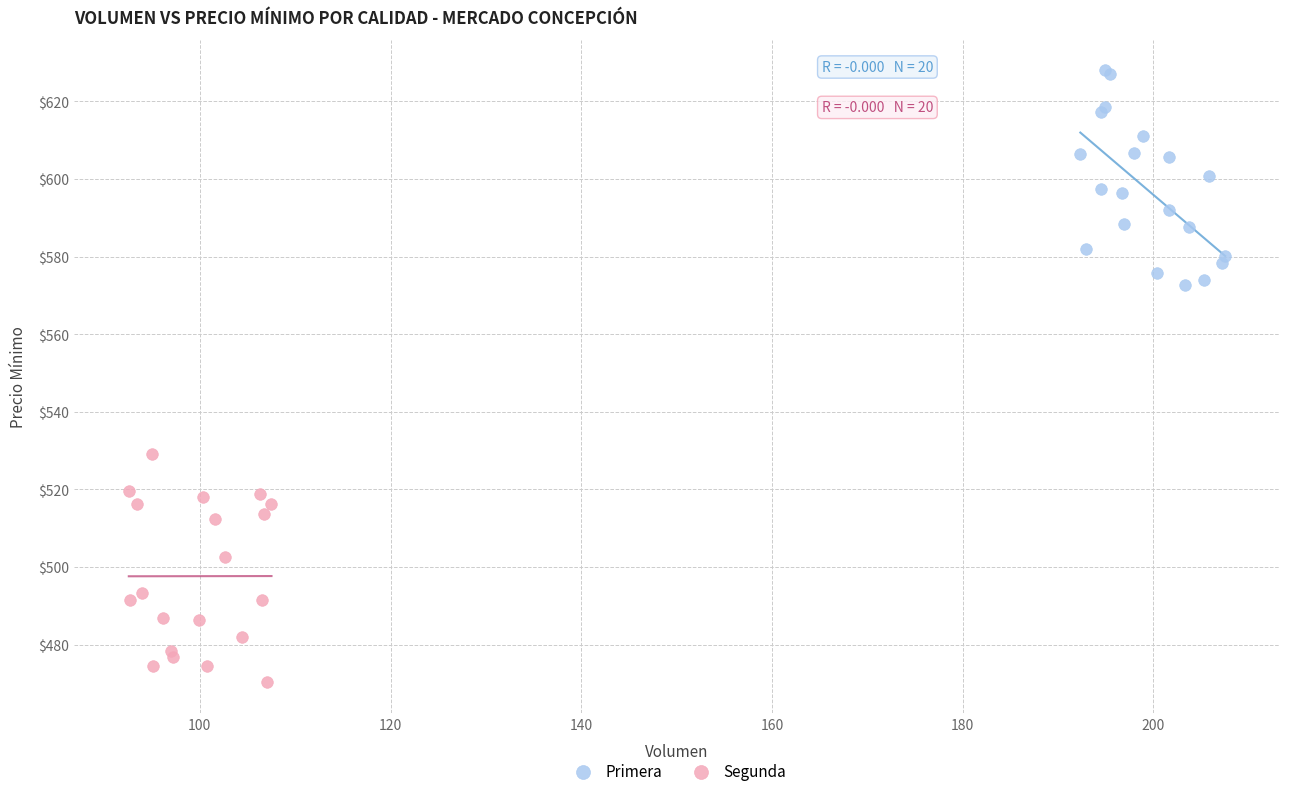

Which series contains the lowest Y value?

Segunda